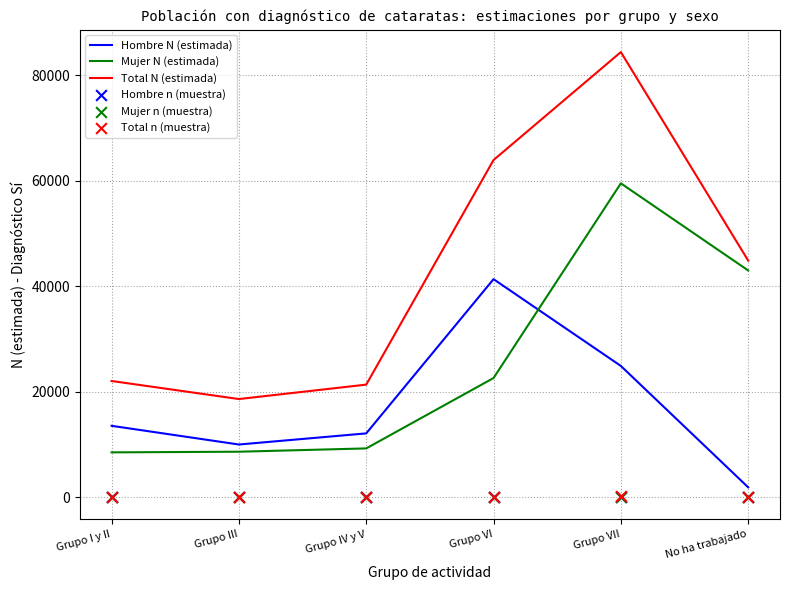

What is the total value across all series at Grupo VII?

169108